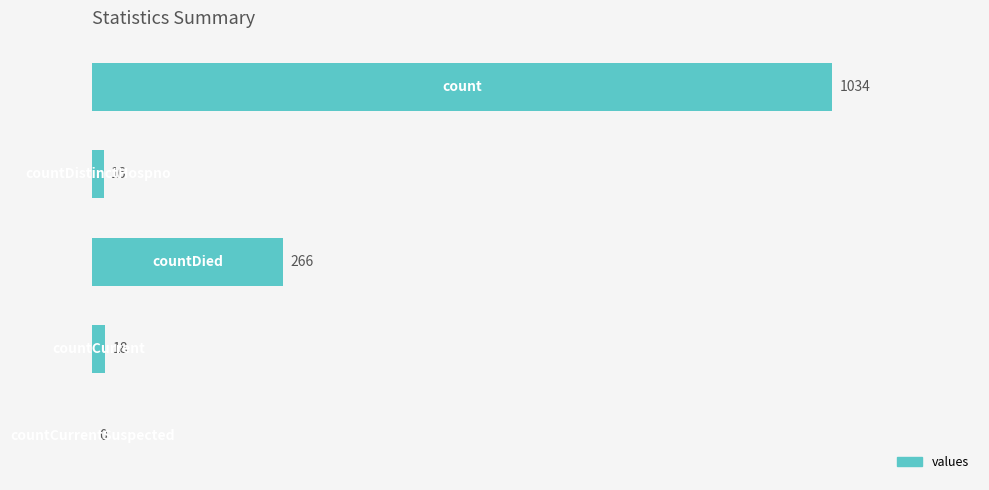

What is the average value?

267